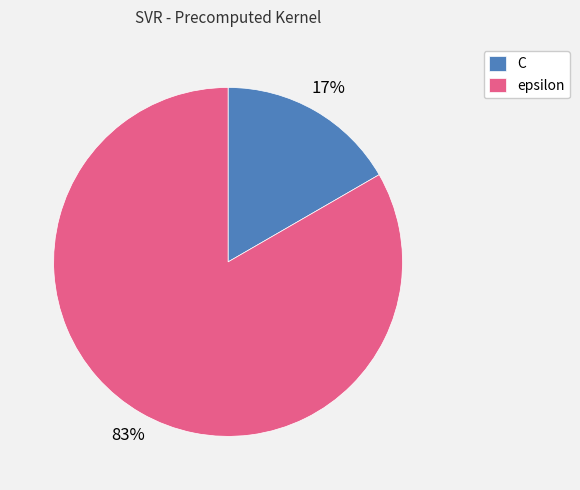

True or false: C accounts for 30% of the total.

False